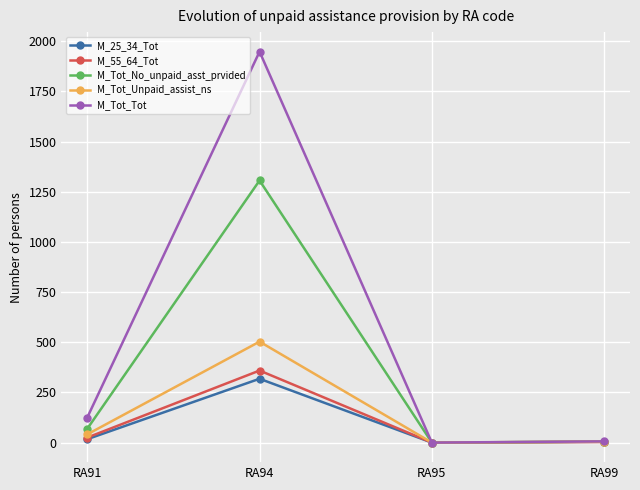

What is the average value of the M_55_64_Tot series?

97